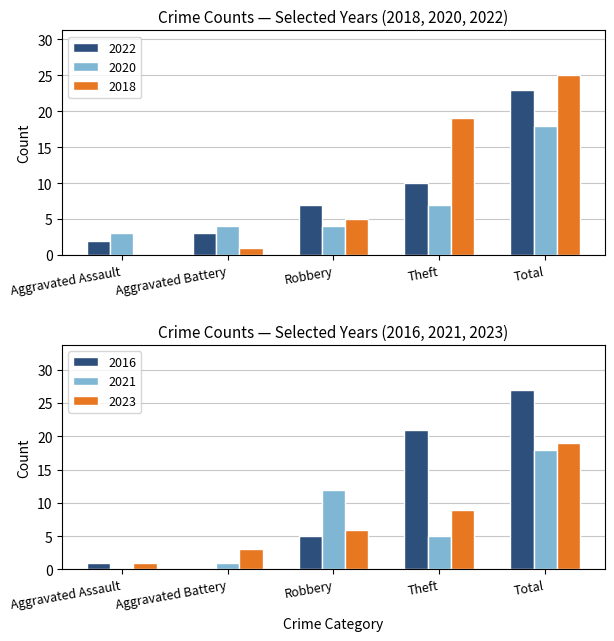

The value of 2023 at Total is 19. True or false?

True